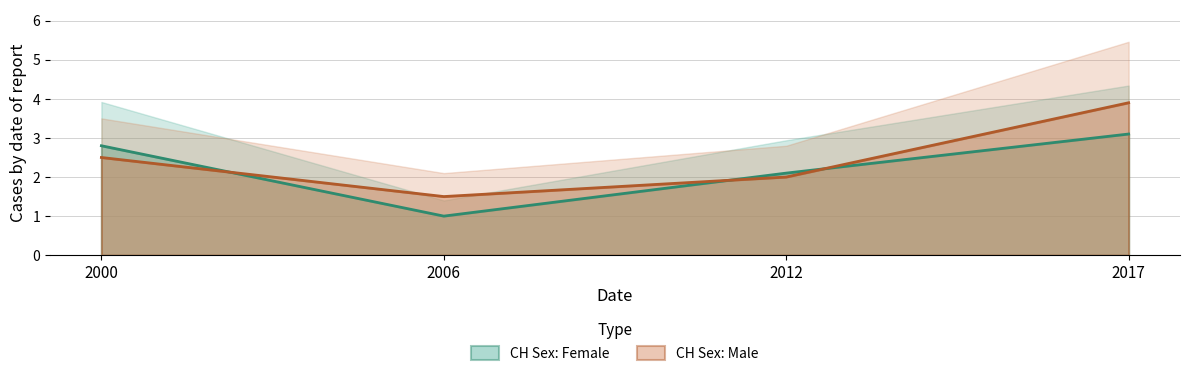

True or false: CH Sex: Male and CH Sex: Female intersect in this chart.

True